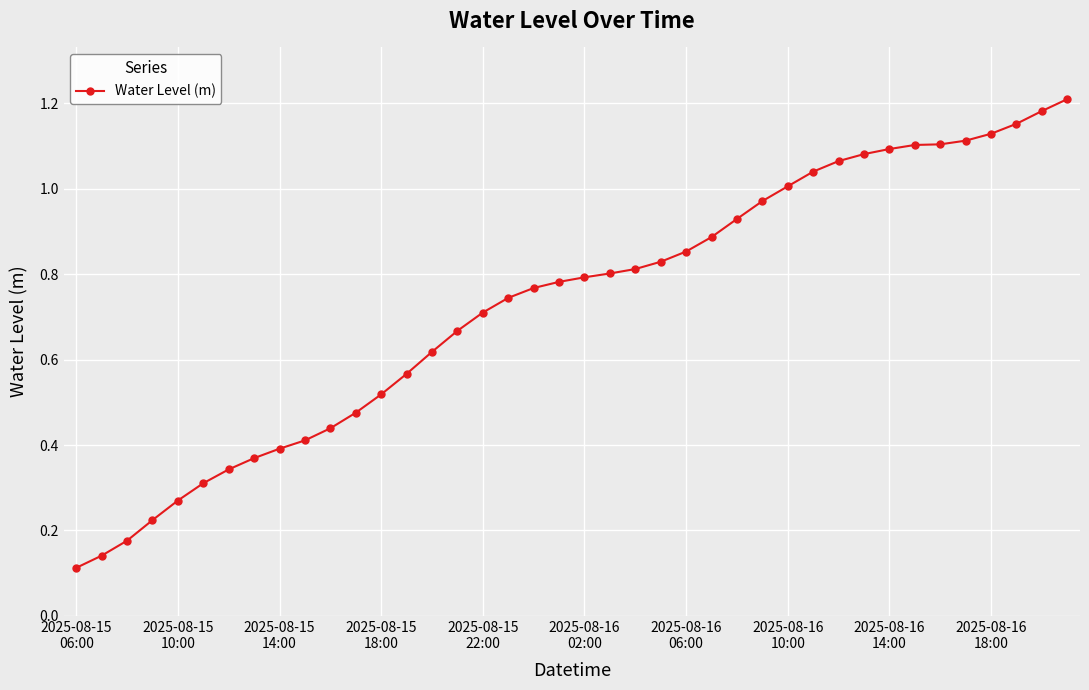

What is the sum of all values?

29.2